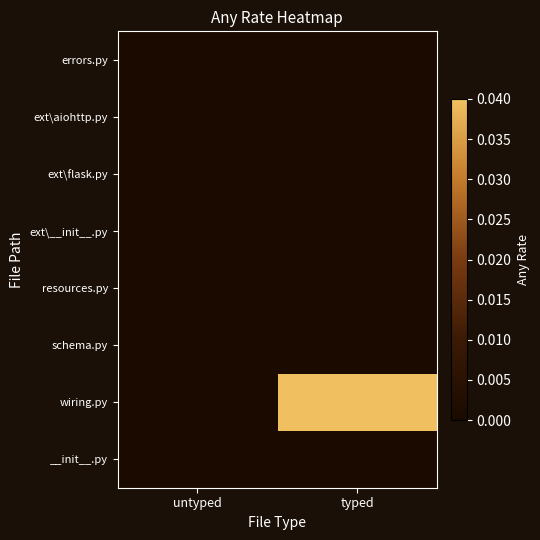

Which series has the largest total across all categories?

wiring.py